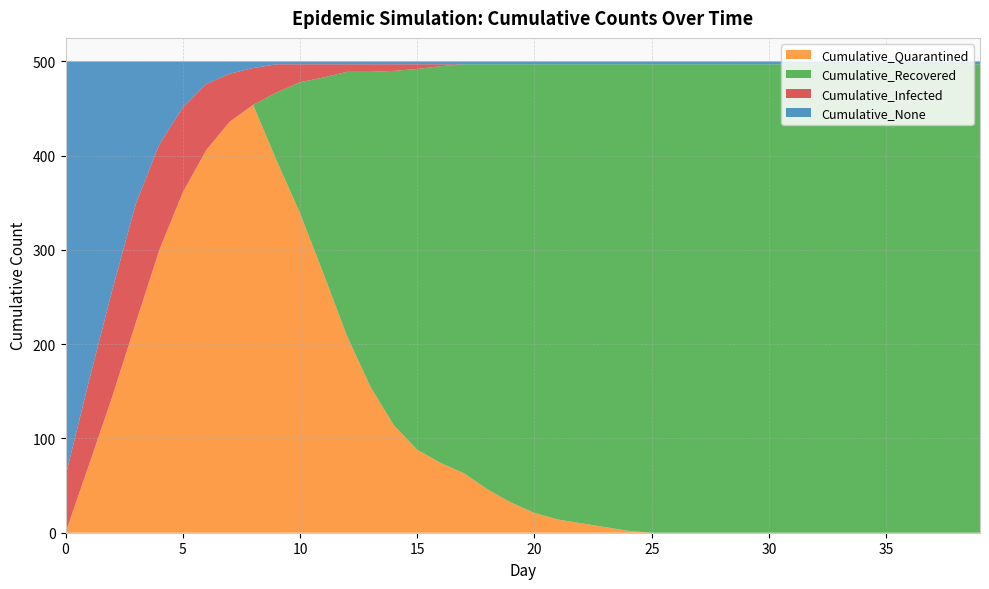

Reading right to left, transcribe all the data shown in this chart.

Cumulative_None: 3	3	3	3	3	3	3	3	3	3	3	3	3	3	3	3	3	3	3	3	3	3	3	3	3	3	3	3	3	3	3	7	13	24	49	88	151	242	339	440
Cumulative_Infected: 0	0	0	0	0	0	0	0	0	0	0	0	0	0	0	0	0	0	0	0	0	0	0	2	5	7	8	8	14	19	30	39	51	70	90	112	126	113	89	60
Cumulative_Quarantined: 0	0	0	0	0	0	0	0	0	0	0	0	0	0	0	2	6	10	14	21	32	46	63	74	88	114	155	209	275	339	395	454	436	406	361	300	223	145	72	0
Cumulative_Recovered: 497	497	497	497	497	497	497	497	497	497	497	497	497	497	497	495	491	487	483	476	465	451	434	421	404	376	334	280	208	139	72	0	0	0	0	0	0	0	0	0